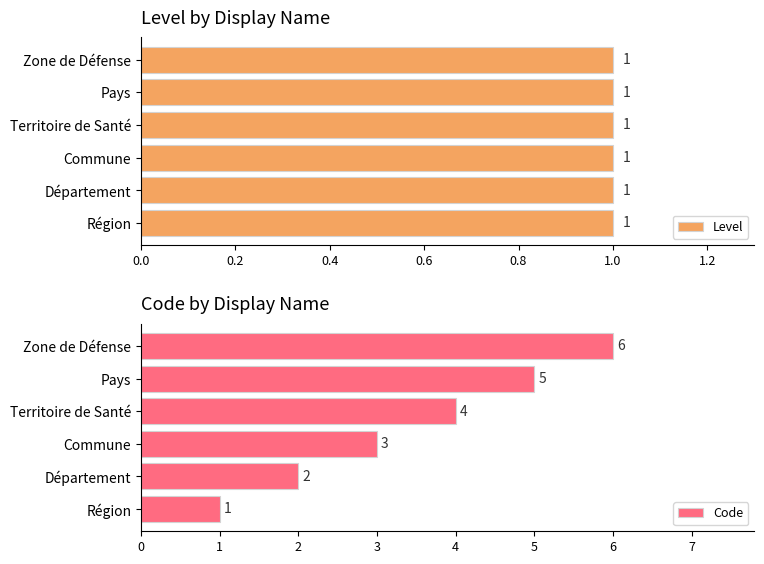

At which label is Code closest to 3?

Commune